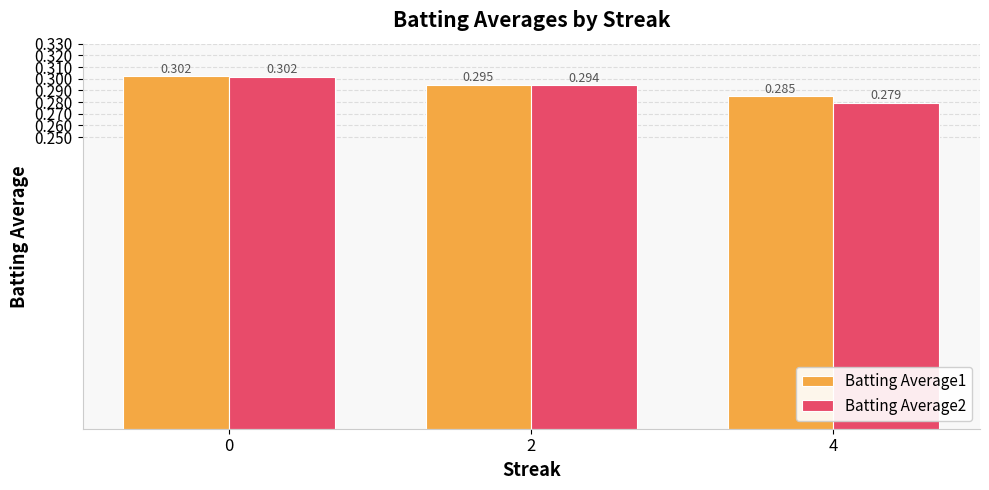

Is the value of Batting Average1 at 2 greater than the value of Batting Average2 at 0?

No